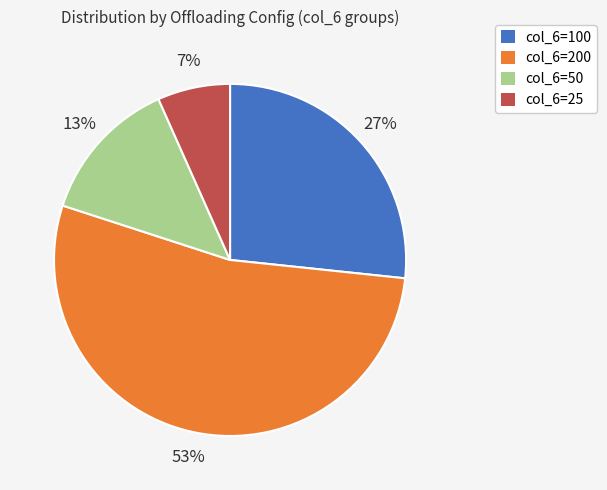

Between col_6=25 and col_6=200, which is larger?

col_6=200